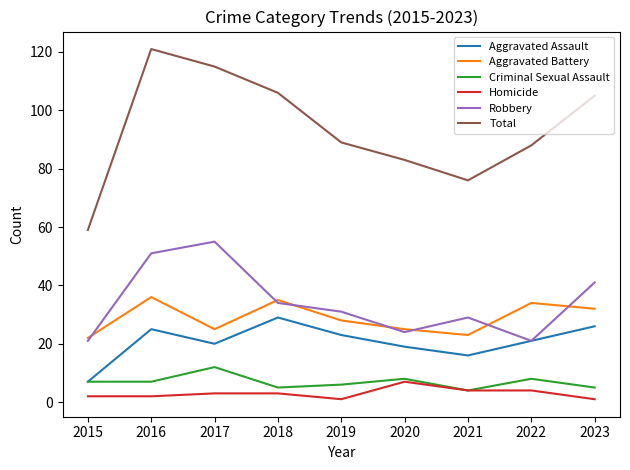

True or false: Homicide and Aggravated Assault cross at least once.

False